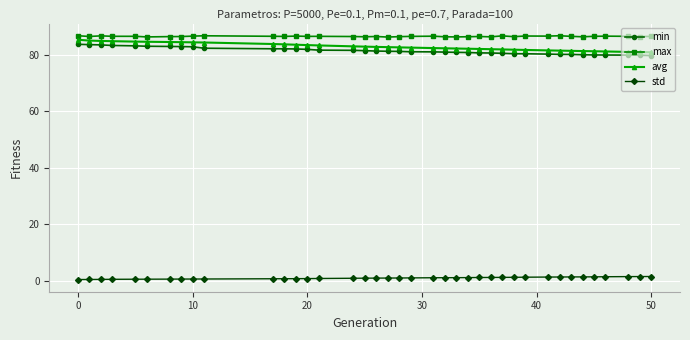

What is the sum of all max values?

3376.0